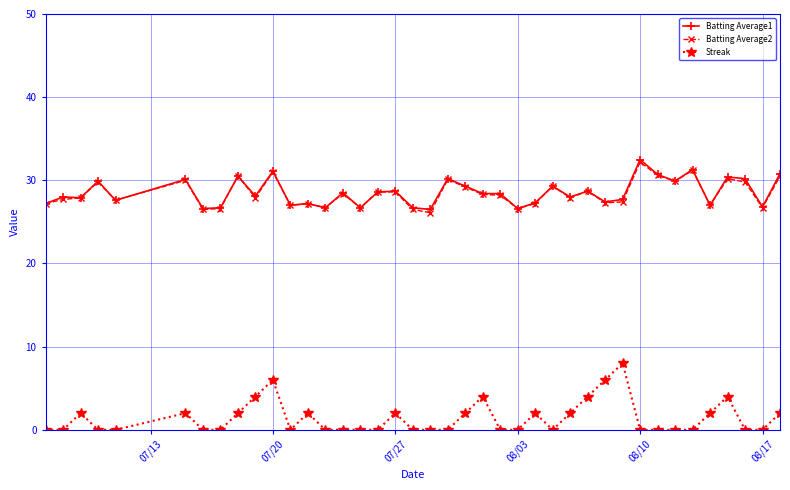

What is the value of the Batting Average1 point at the 40th from the left?

30.8